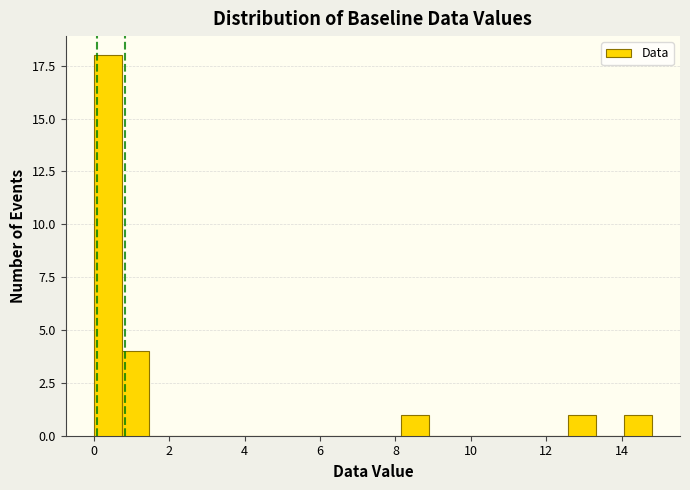

Around what value on the x-axis is the tallest bar? Give the approximate position of its centre, as read against the axis.

0.4